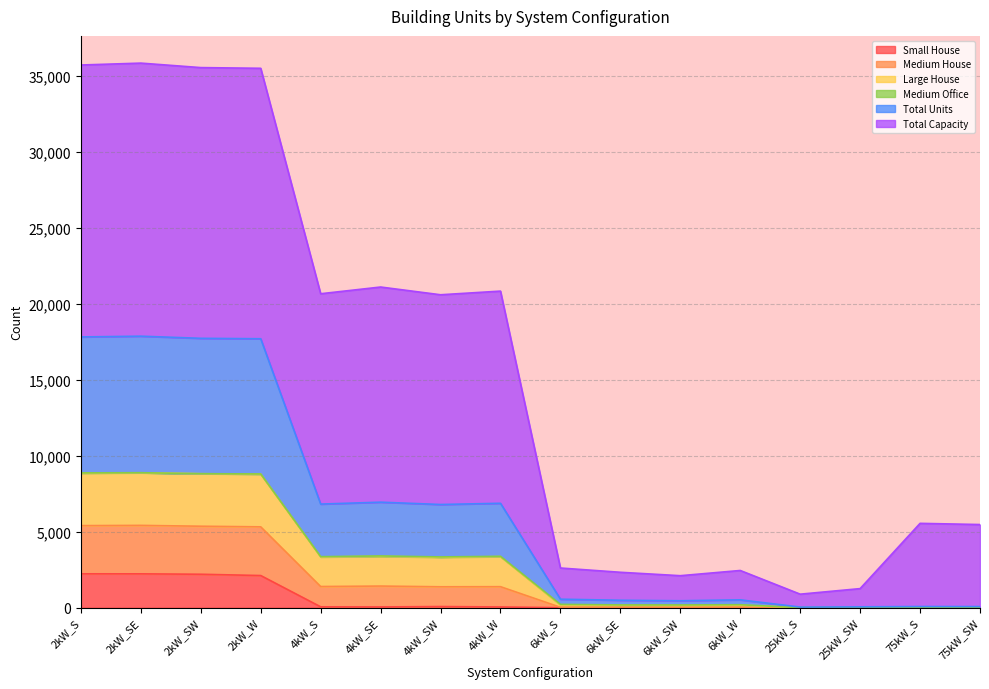

How many data points does each series have?

16